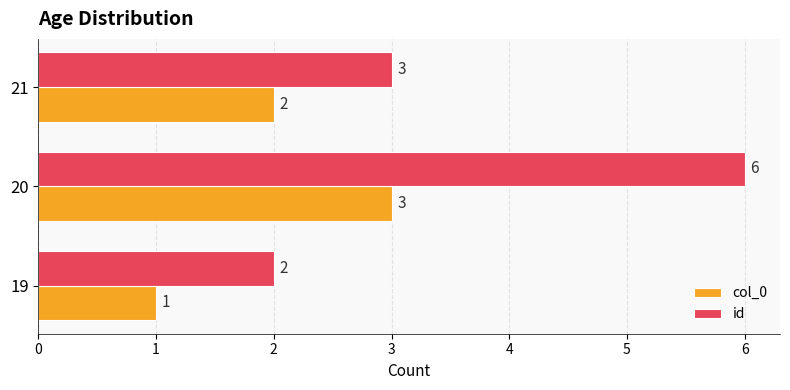

Rank the series at 20 from lowest to highest value.

col_0, id